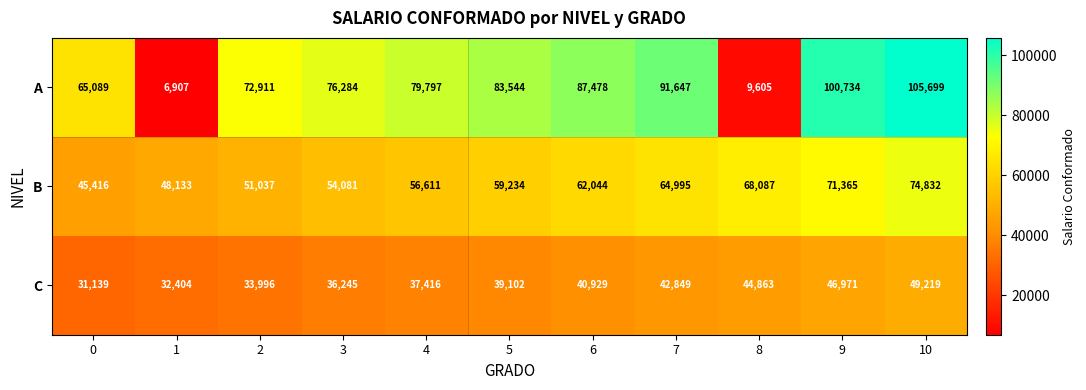

At how many categories does at least one series exceed 8771?

11